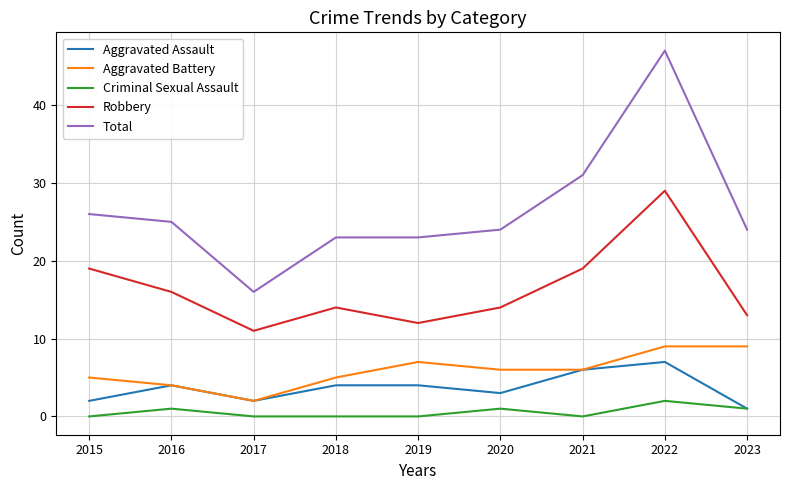

True or false: Robbery and Aggravated Battery cross at least once.

False